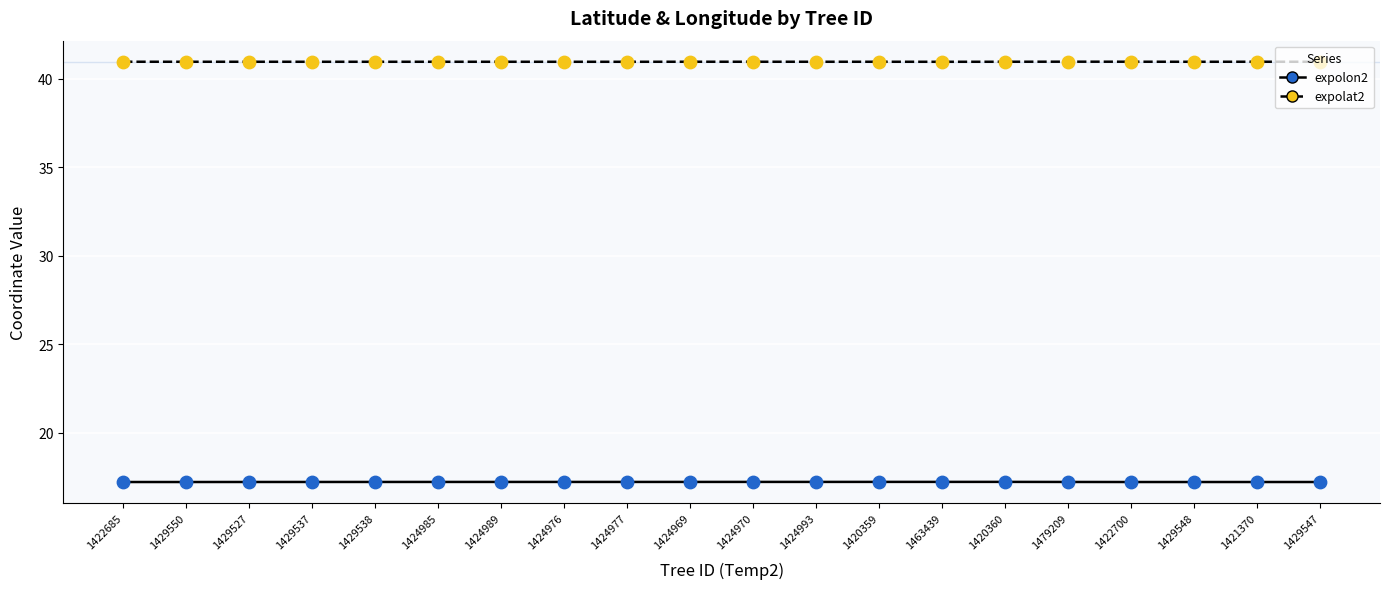

Is the value of expolat2 at 1429550 greater than the value of expolon2 at 1424969?

Yes